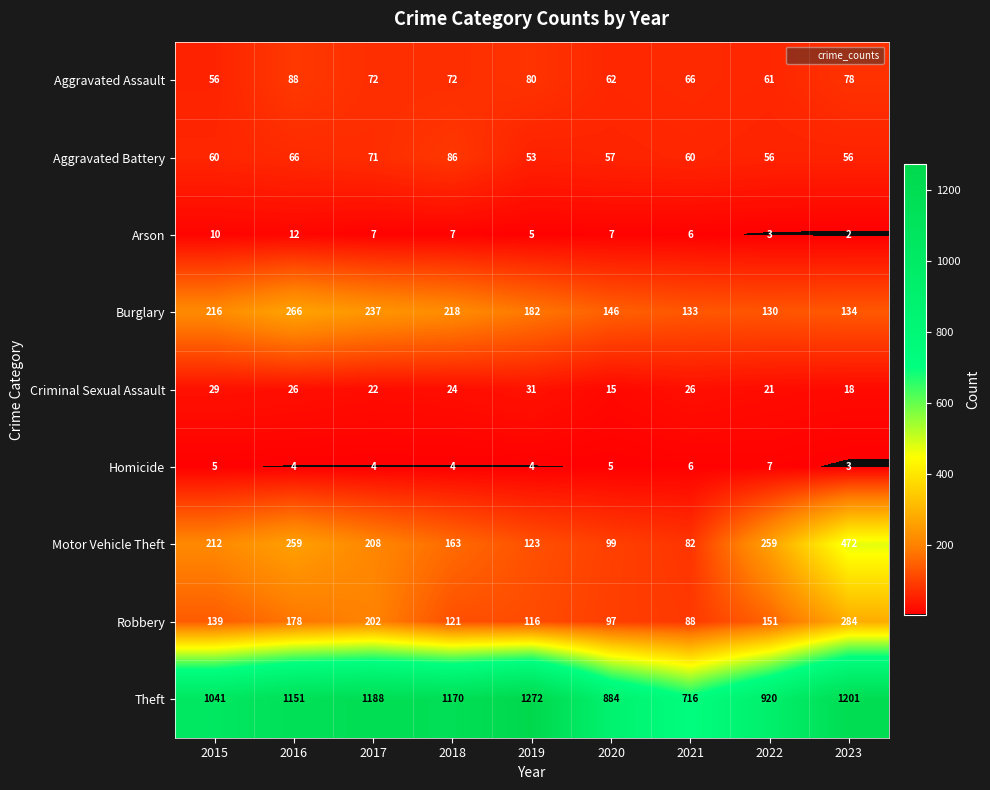

How many values in the Motor Vehicle Theft series are below 208?

4